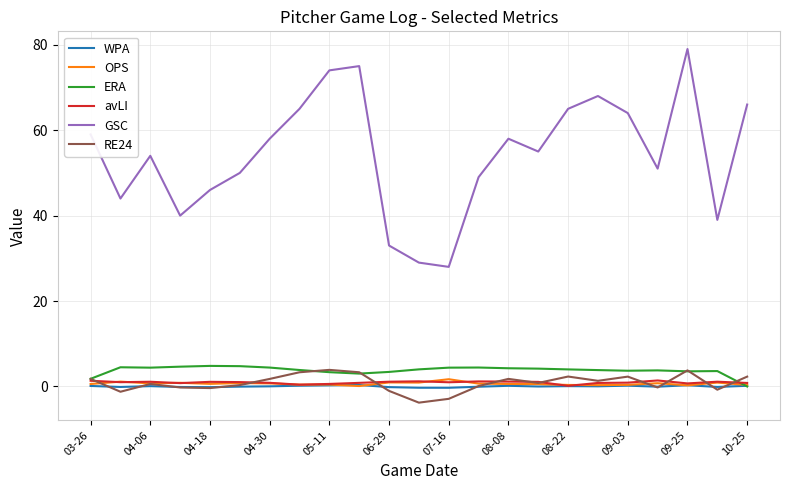

What is the maximum value for GSC?

79.0